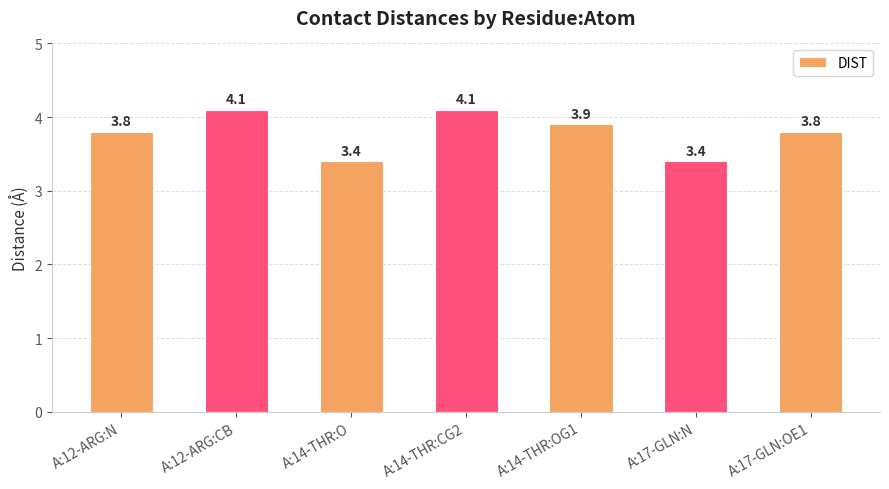

What is the ratio of the value at A:14-THR:OG1 to the value at A:17-GLN:OE1?

1.0